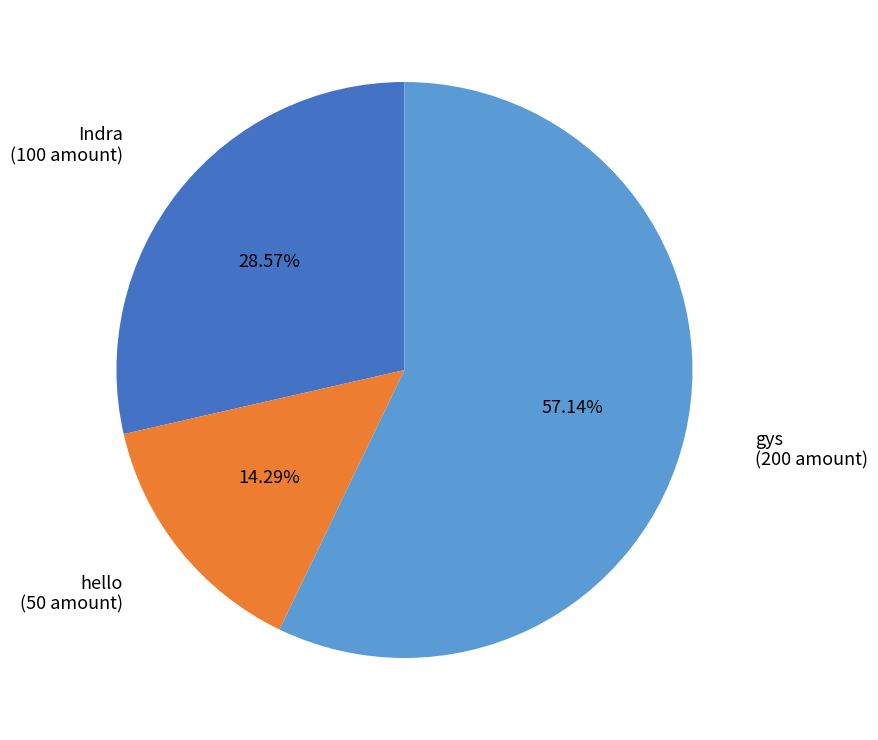

How many segments does this pie chart have?

3